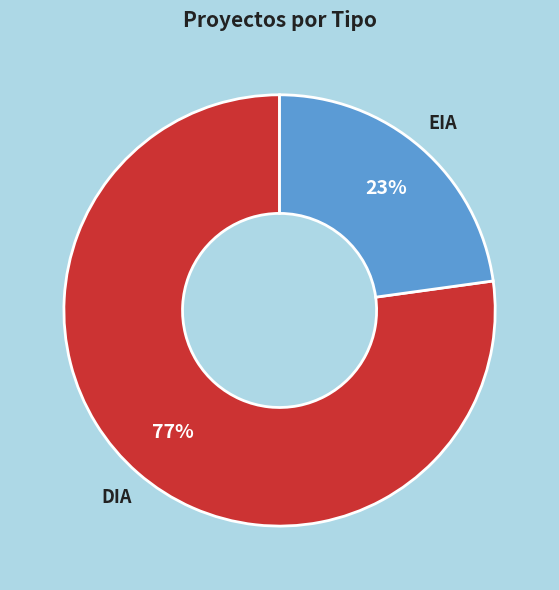

Is there a majority slice in this chart?

Yes